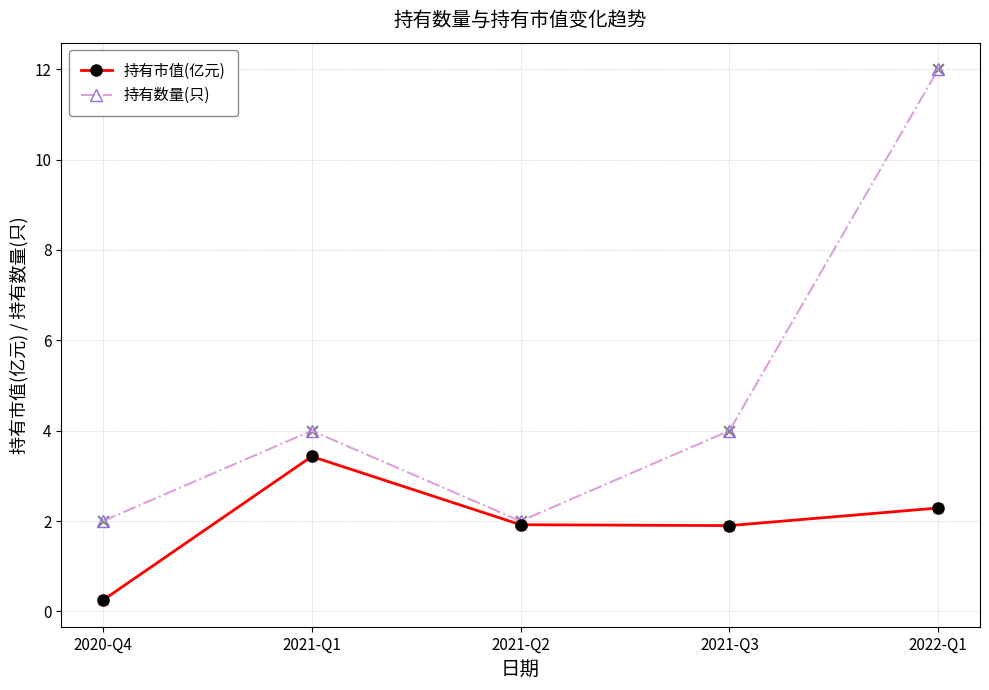

Is the value of 持有市值(亿元) at 2020-Q4 greater than the value of 持有数量(只) at 2020-Q4?

No